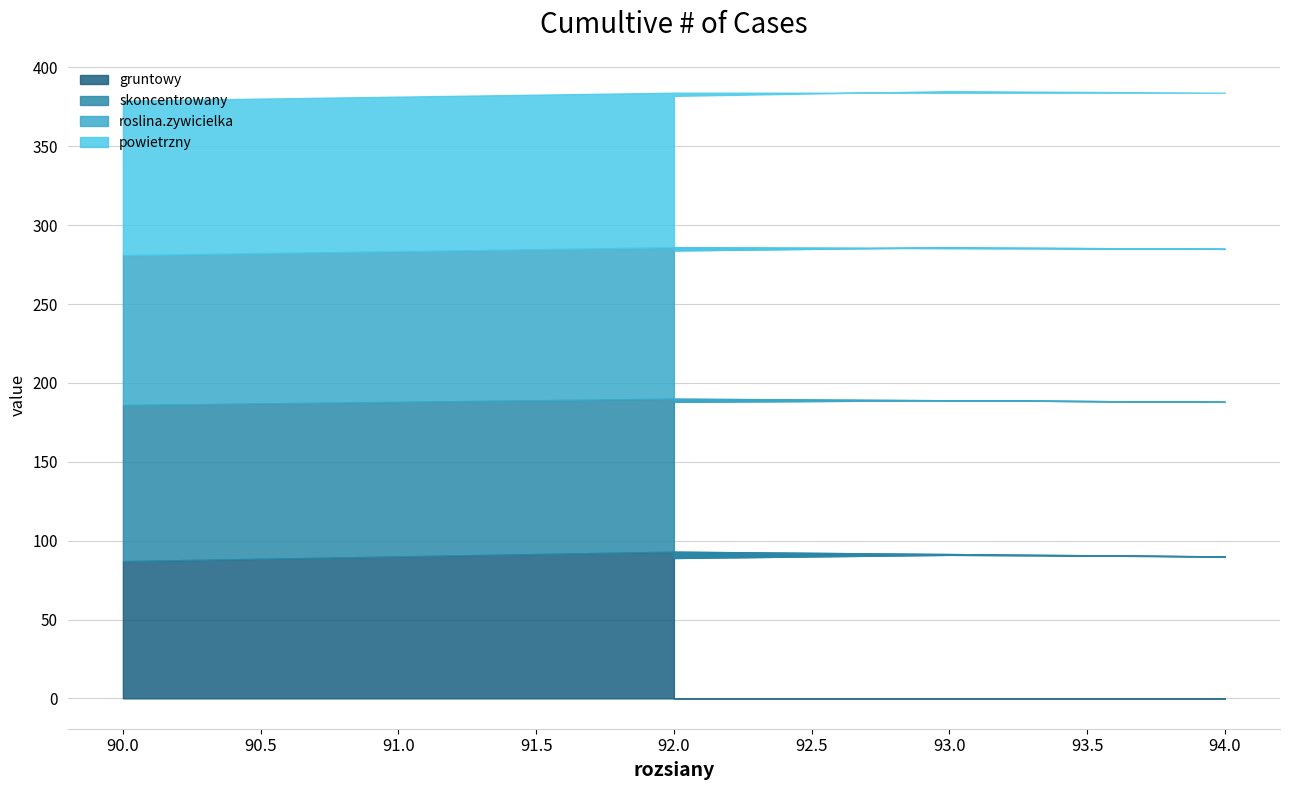

What is the sum of the skoncentrowany values at 94 and 93?

196